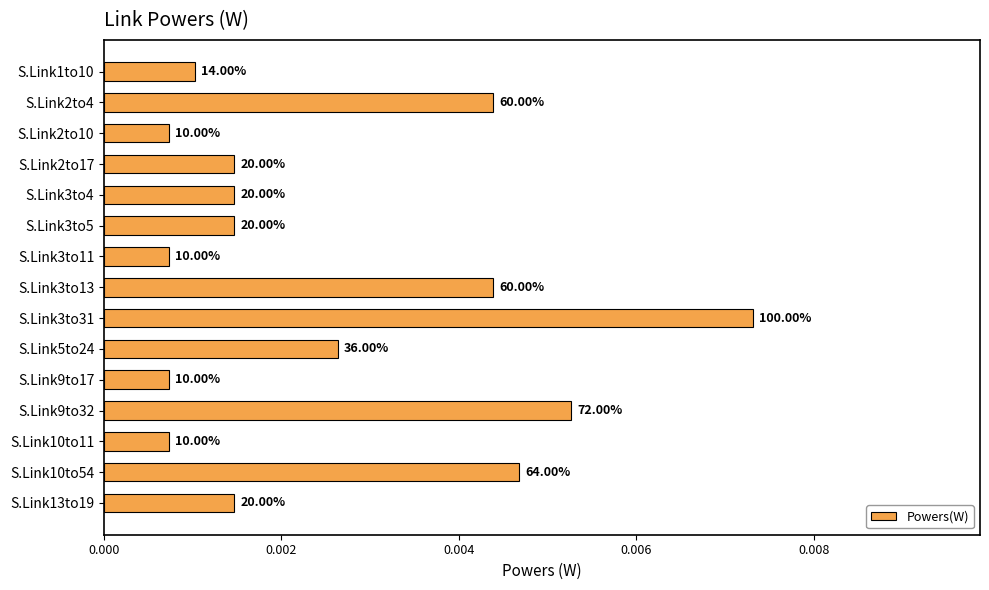

How many bars are there in total?

15